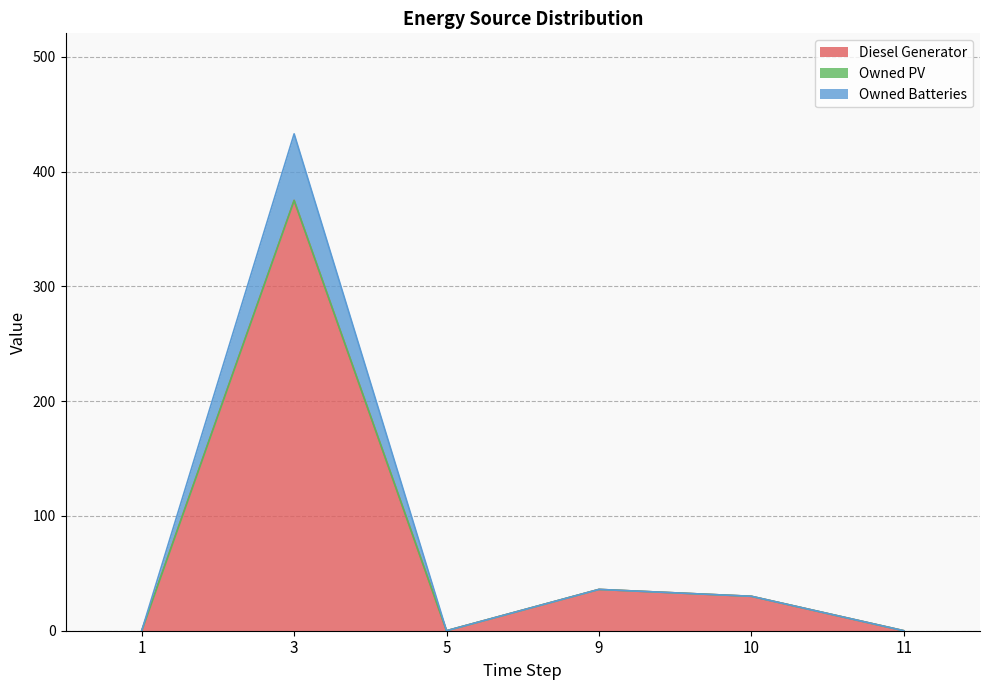

What is the greatest value displayed?

433